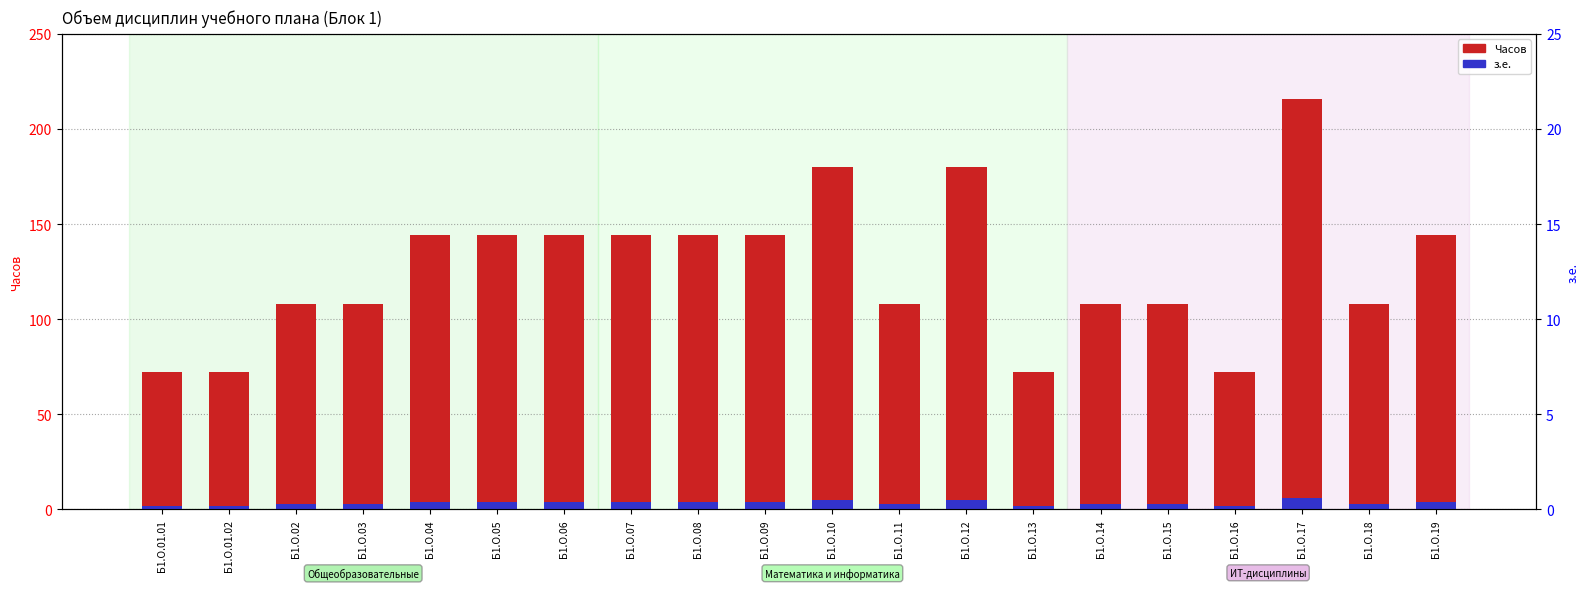

What is the value of the Часов bar at the 20th from the left?

144